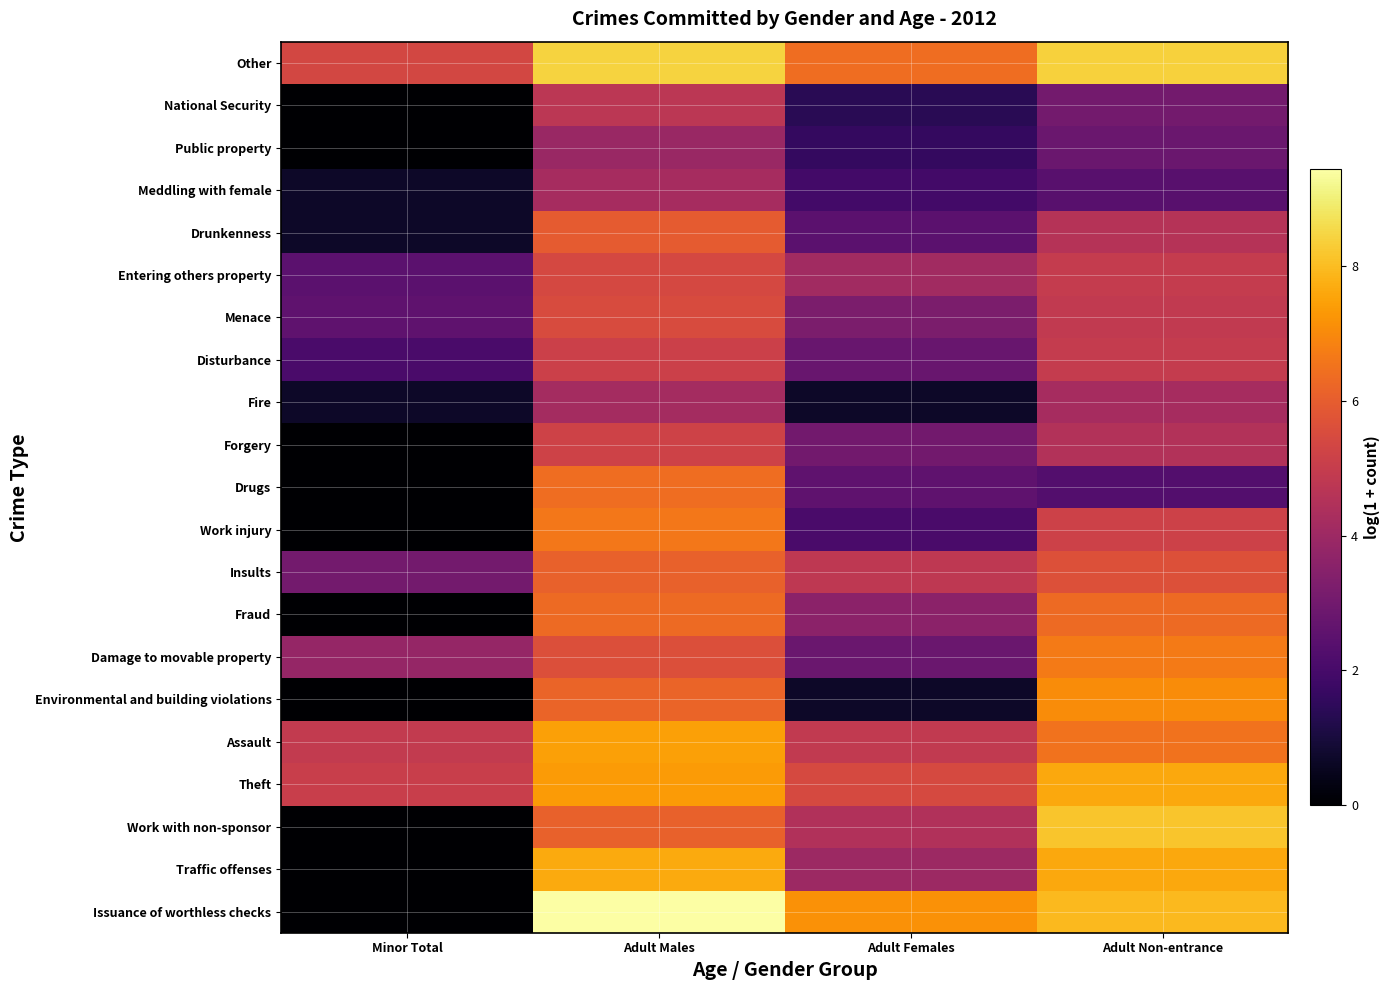

At which category is the sum across all series the highest?

Adult Males